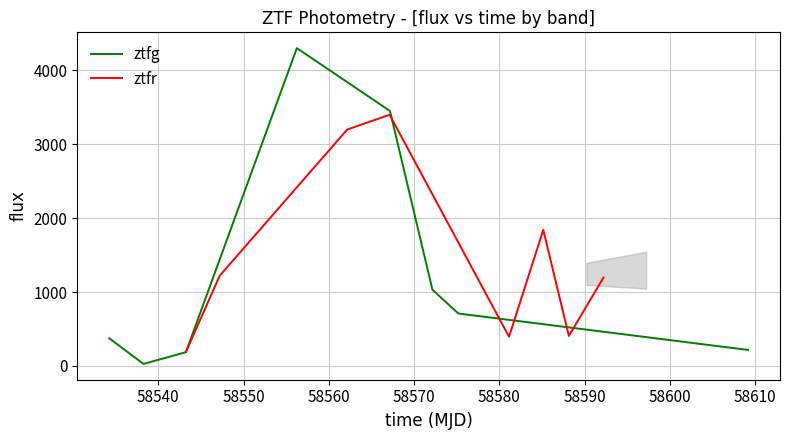

True or false: ztfg has more than 2 points higher than both neighbors.

False